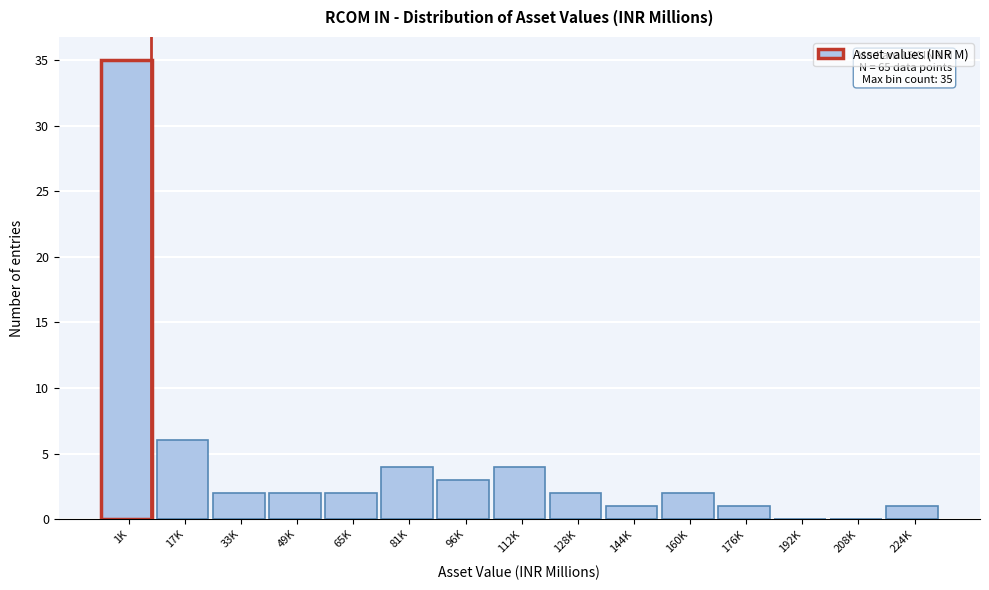

Reading left to right, transcribe all the data shown in this chart.

1K=35	17K=6	33K=2	49K=2	65K=2	81K=4	96K=3	112K=4	128K=2	144K=1	160K=2	176K=1	192K=0	208K=0	224K=1